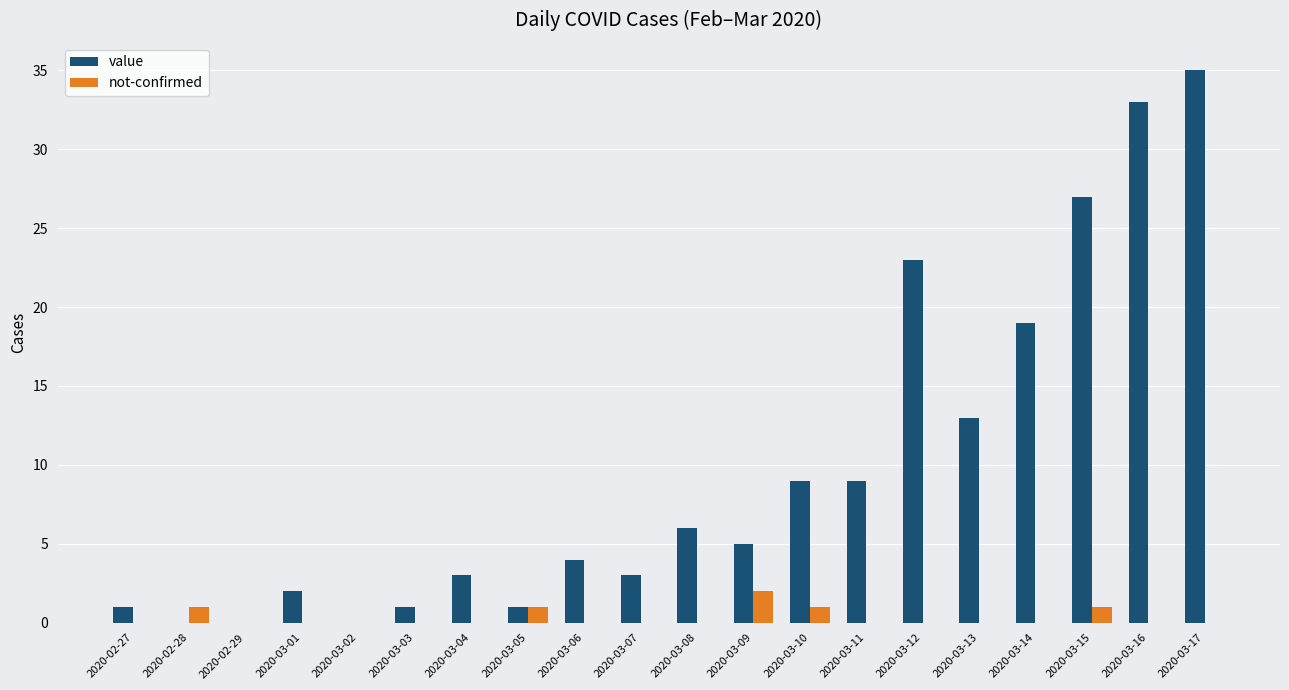

Which series changed the most between 2020-03-07 and 2020-03-11?

value